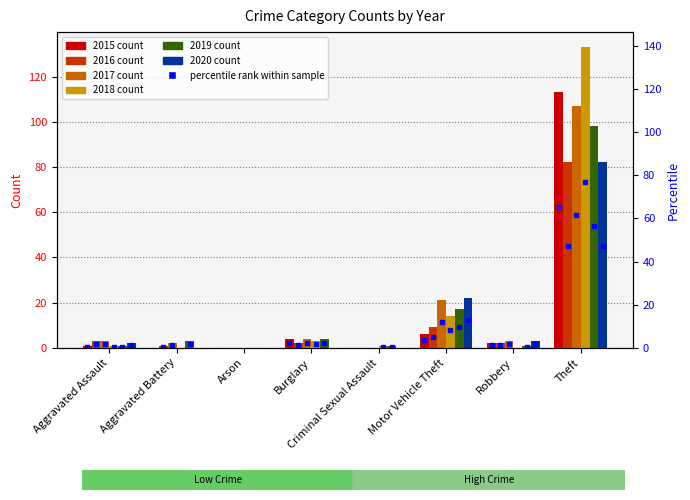

Which category has the highest value in the 2019 series?

Theft